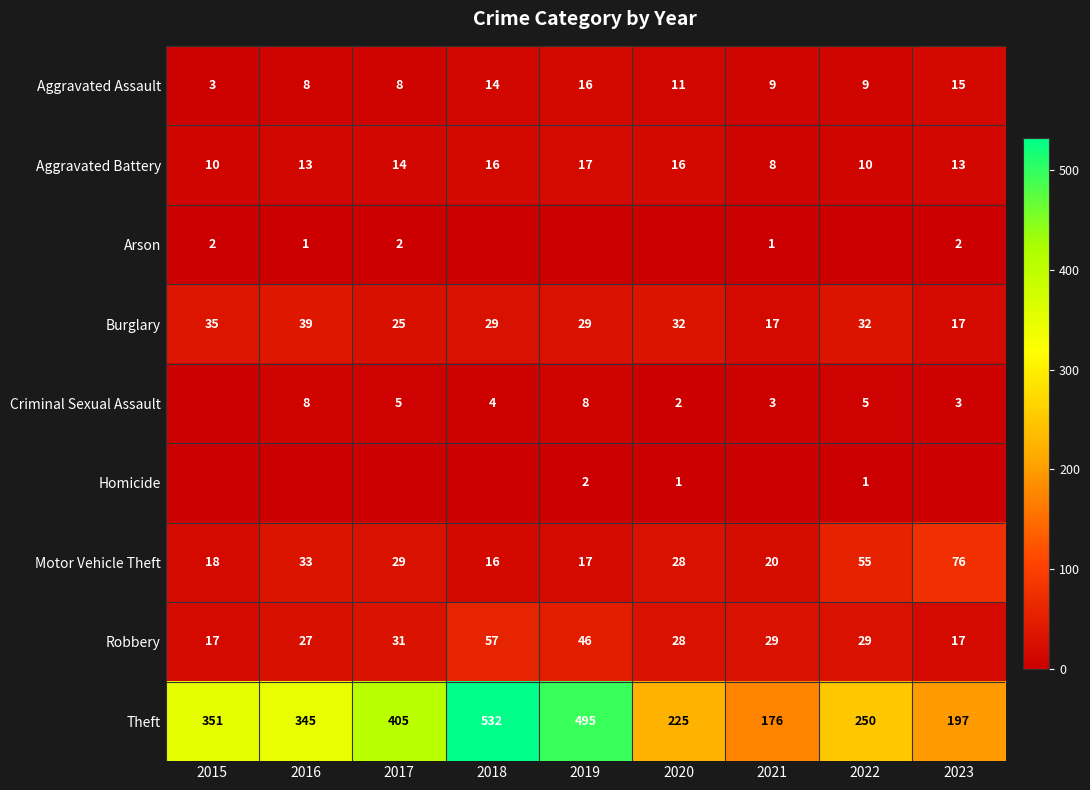

List the labels in order of Theft value, smallest first.

2021, 2023, 2020, 2022, 2016, 2015, 2017, 2019, 2018